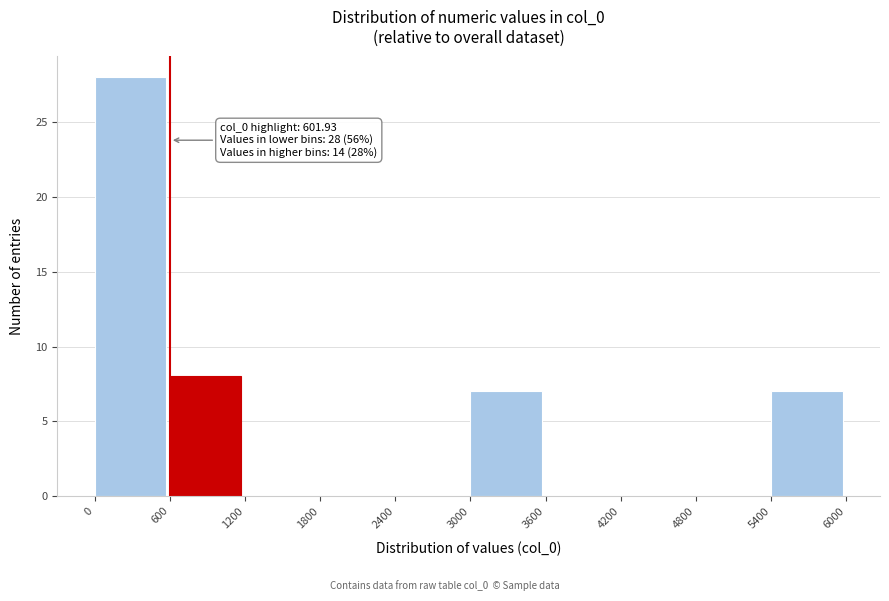

Which range on the x-axis has the tallest bar?

0 to 600